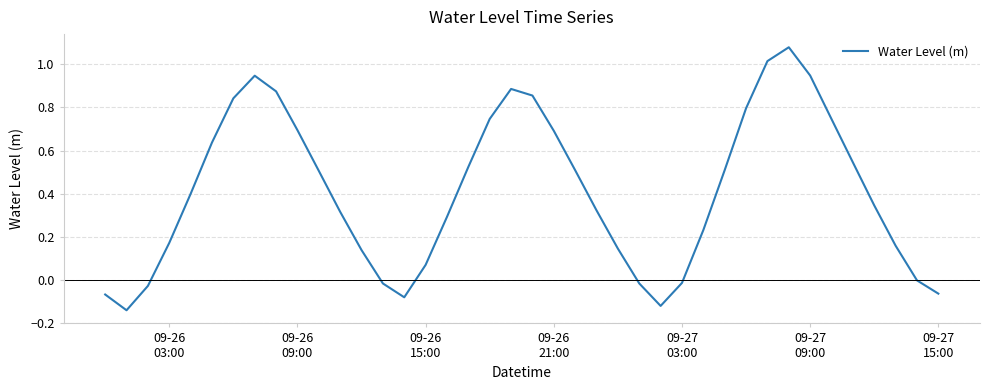

What is the difference between the maximum and minimum values?

1.2